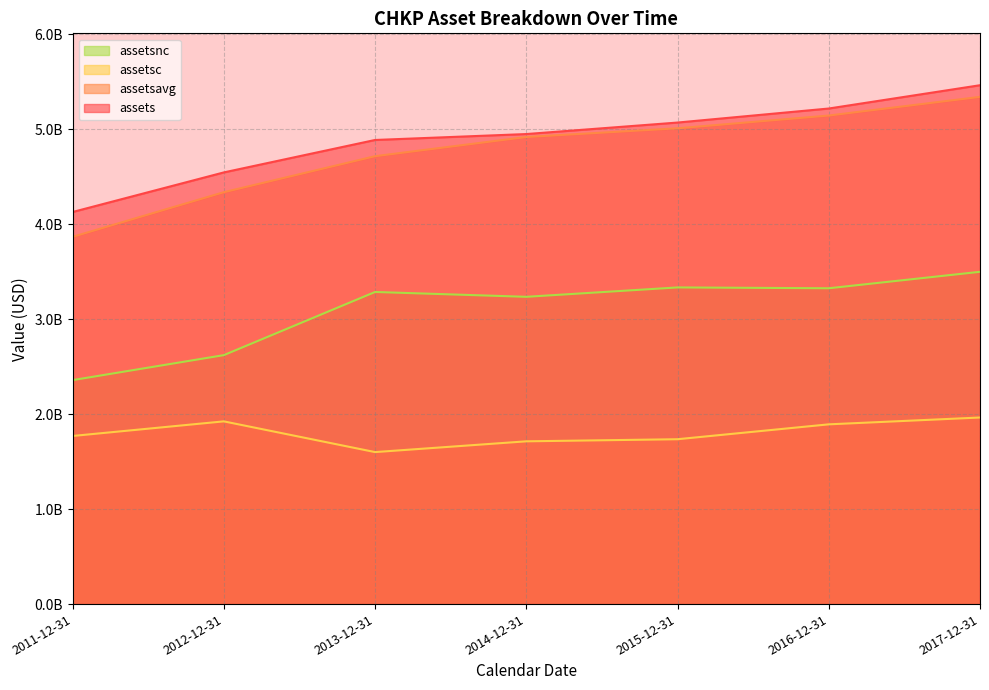

Where does the assetsavg series first go above 4917627500?

2015-12-31